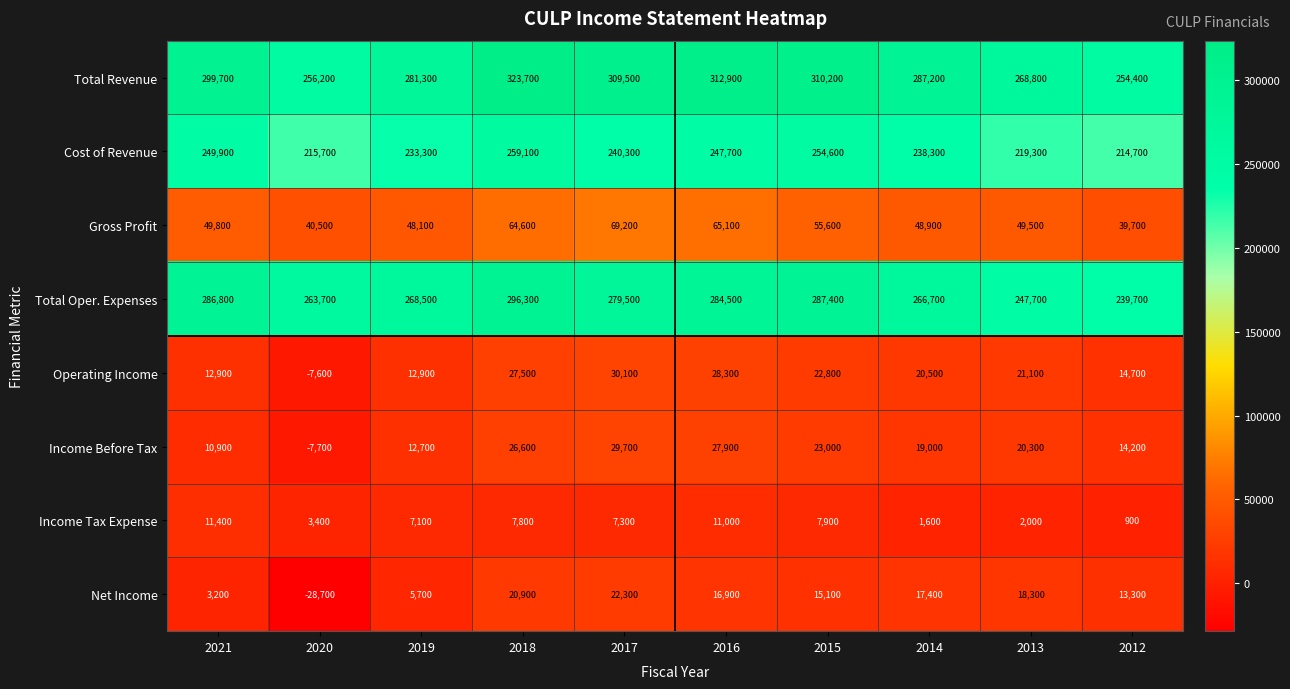

What is the greatest value displayed?

323700